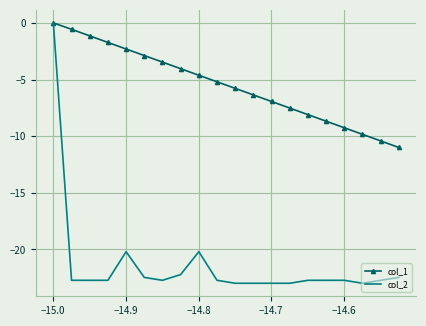

Which series has the largest total across all categories?

col_1